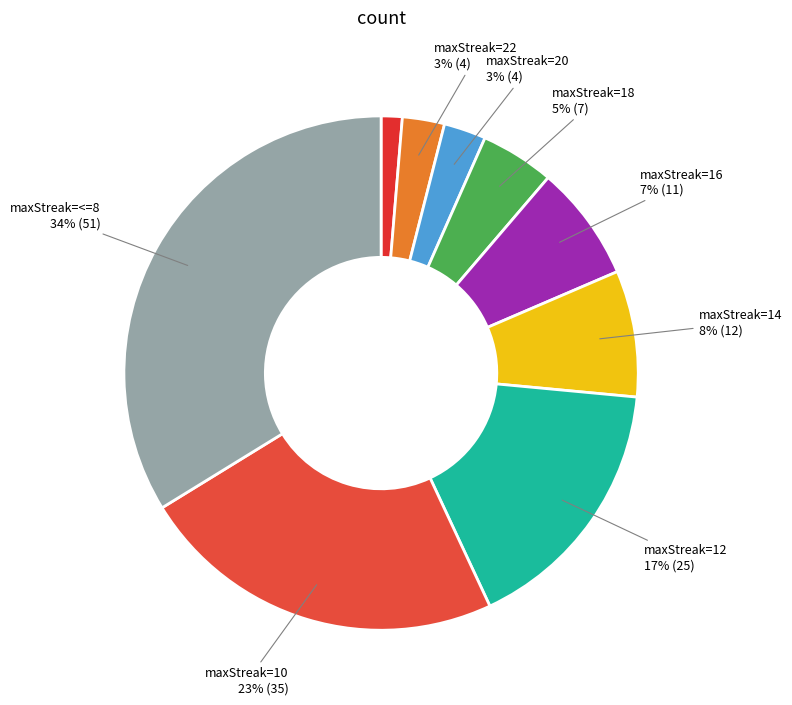

Count the number of slices in the pie.

9